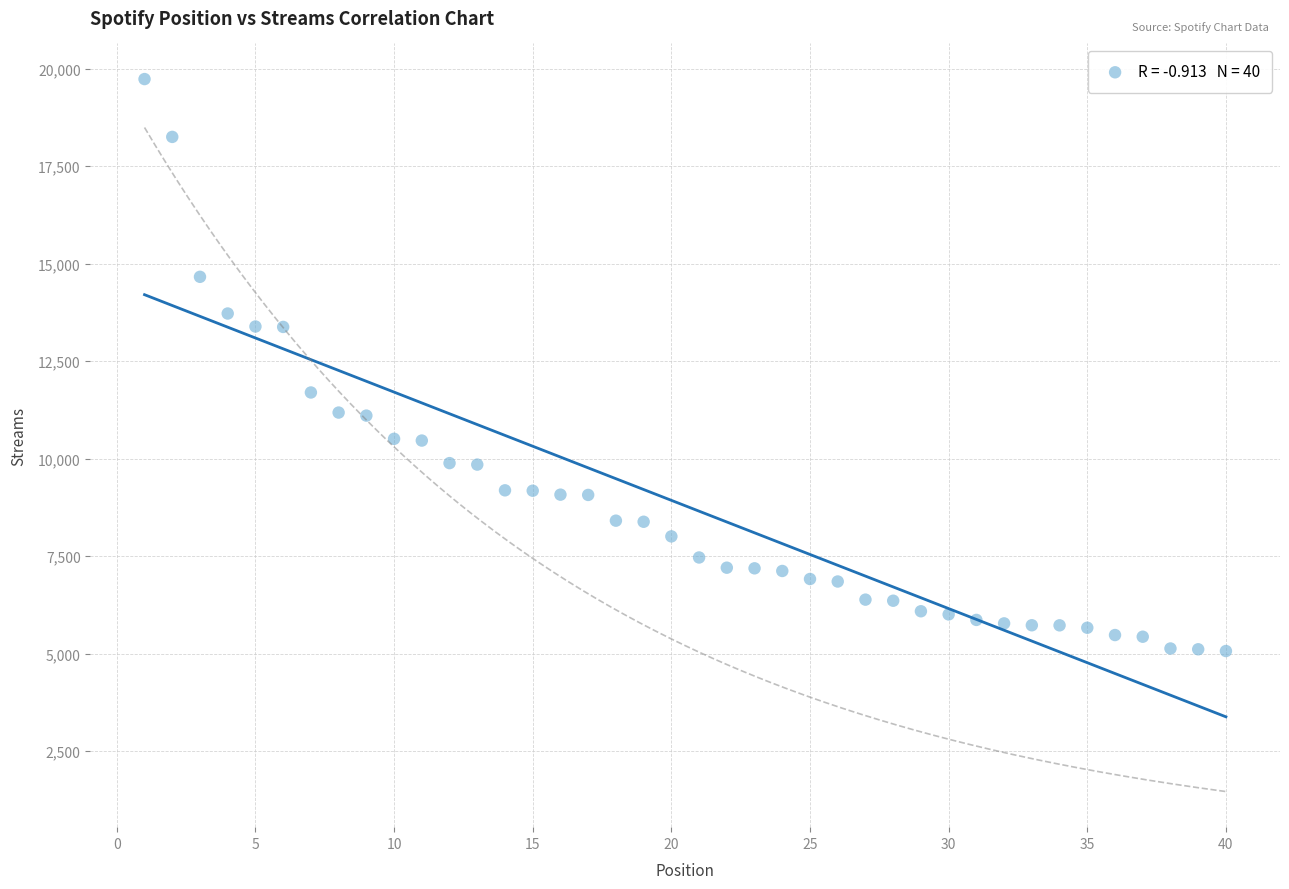

What Y value in the scatter plot is closest to 12402?

11699